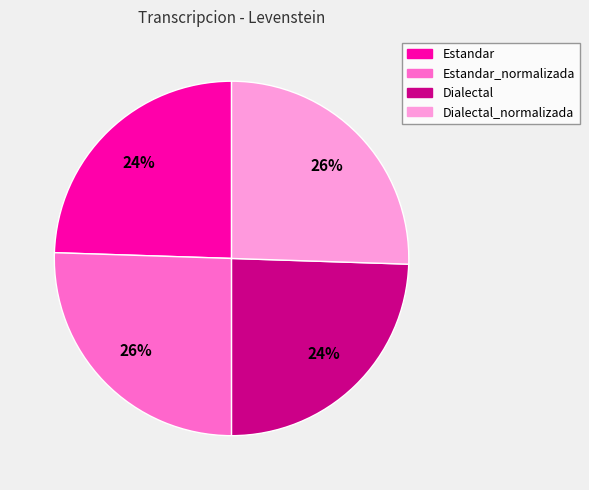

What percentage is the Dialectal_normalizada slice, to the nearest percent?

26%